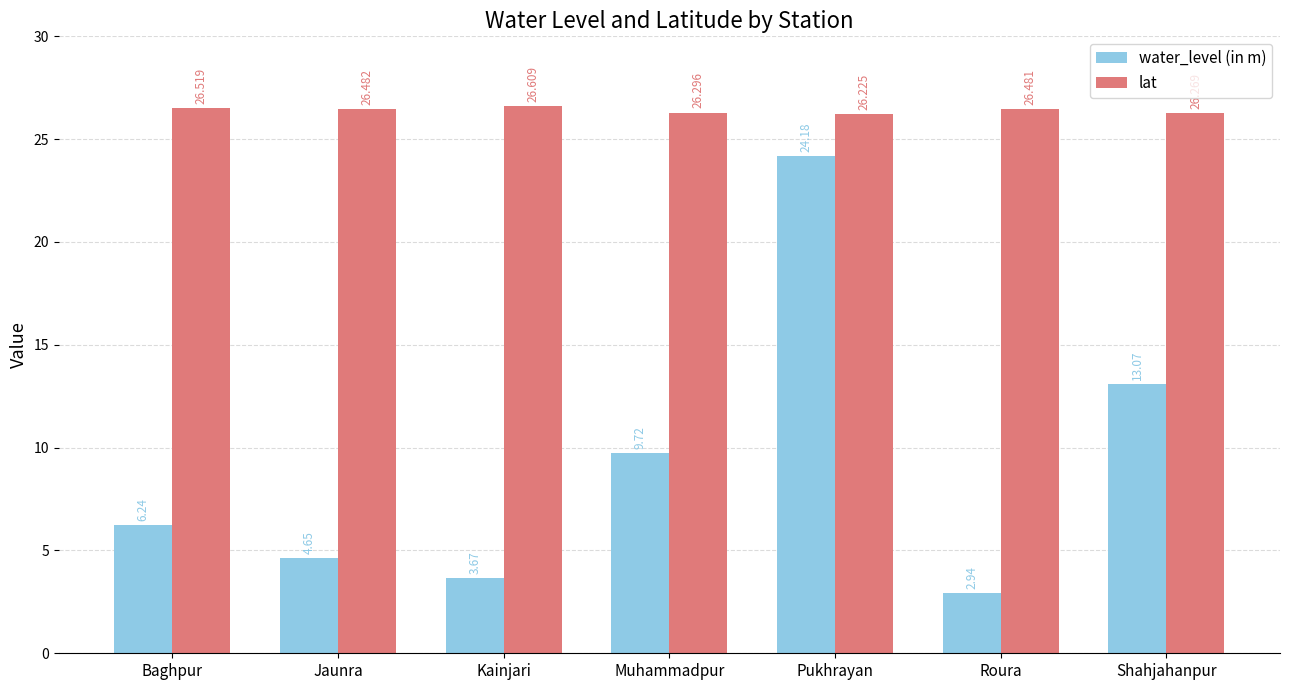

What is the label of the 3rd bar from the left?

Kainjari